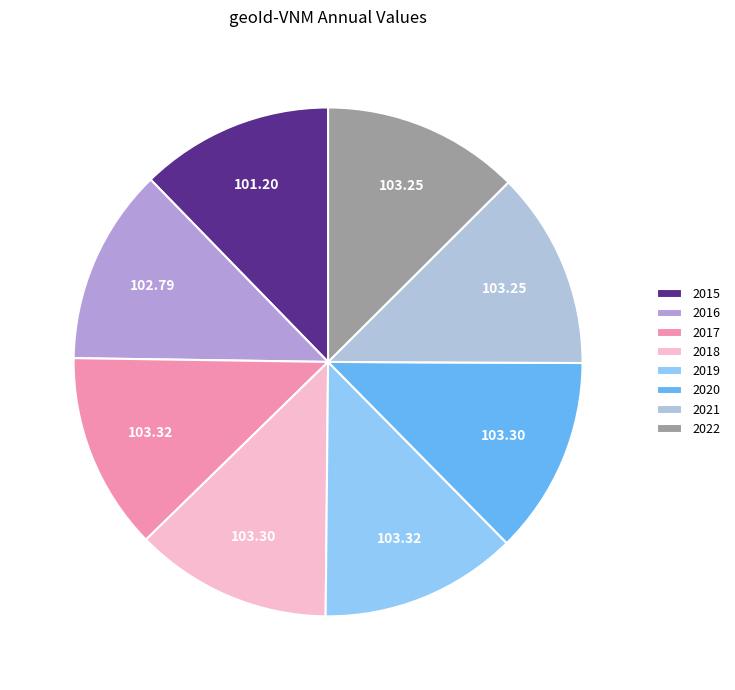

Which category has the smallest portion of the pie?

2015